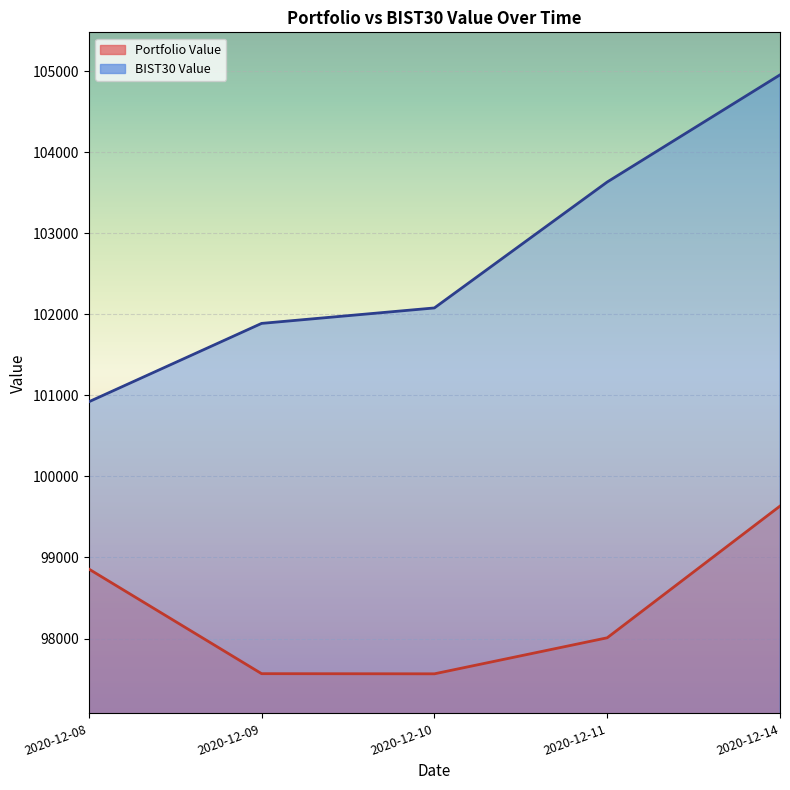

Where does the BIST30 Value series first go above 102078?

2020-12-10